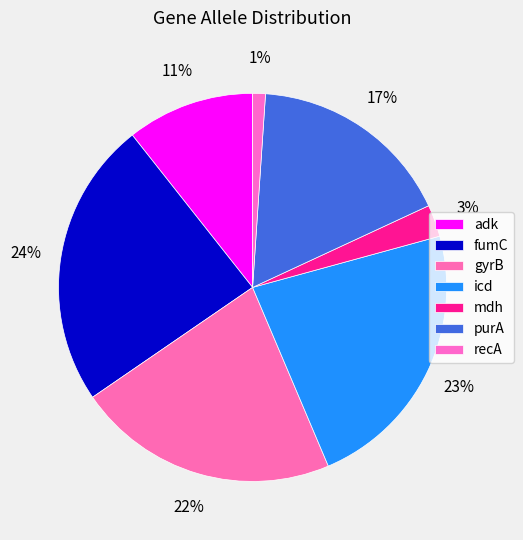

What percentage is the icd slice, to the nearest percent?

23%